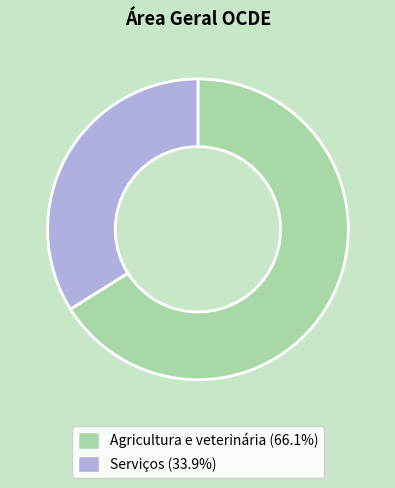

Which slice is the largest?

Agricultura e veterinária